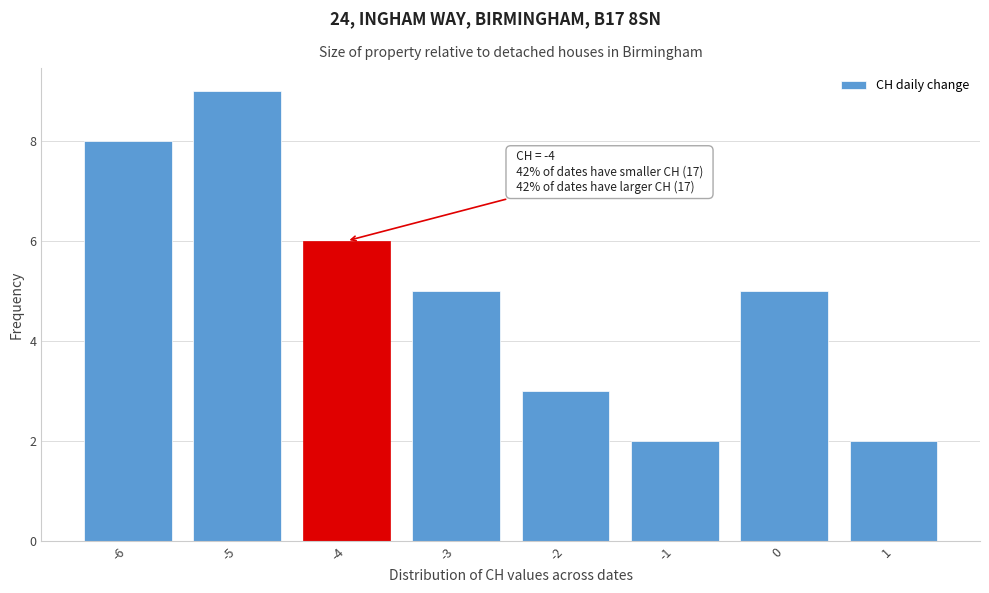

Over which range of the x-axis is the bar tallest?

-5.5 to -4.5